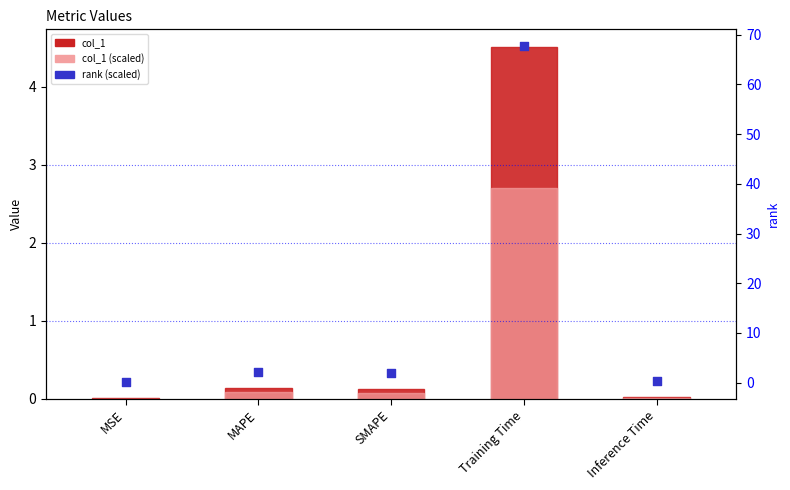

What are all the series names shown in the legend?

col_1, col_1 (scaled), rank (scaled)